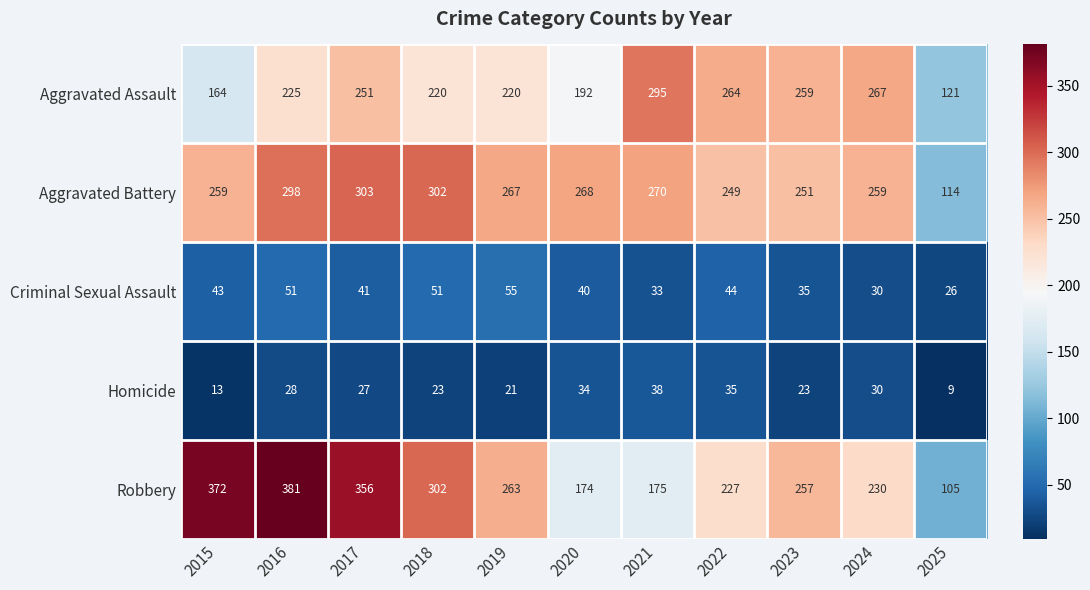

The value of Aggravated Battery at 2024 is 259. True or false?

True